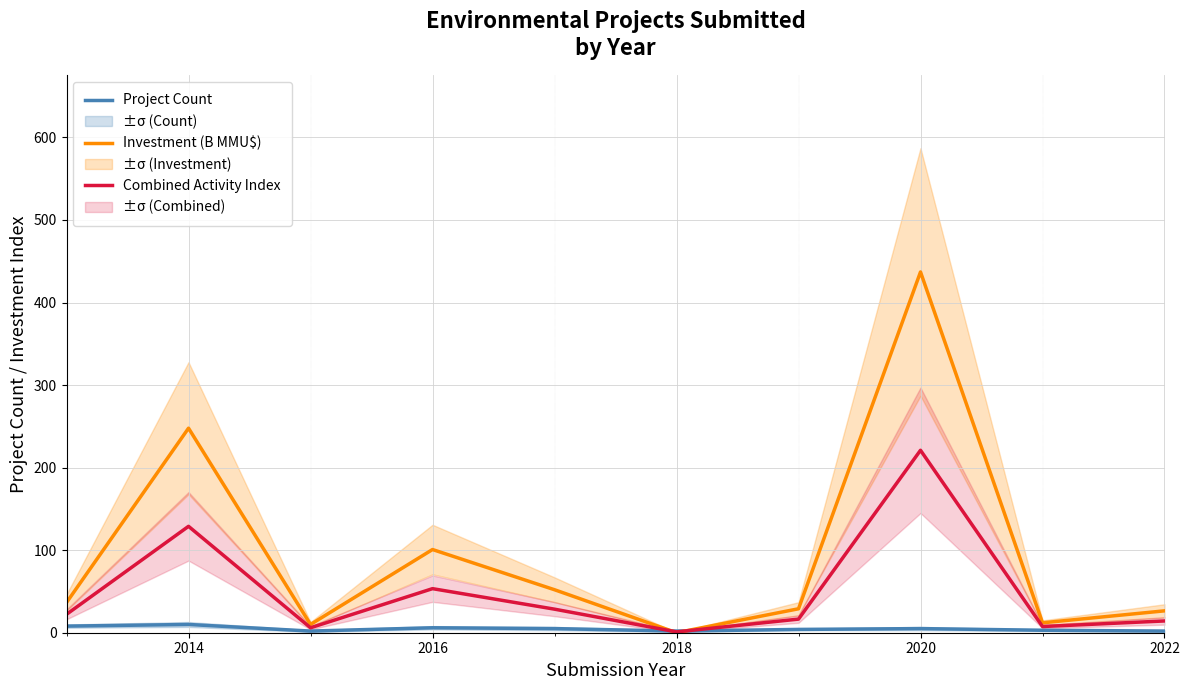

Which series has the widest spread of values?

Investment (B MMU$)